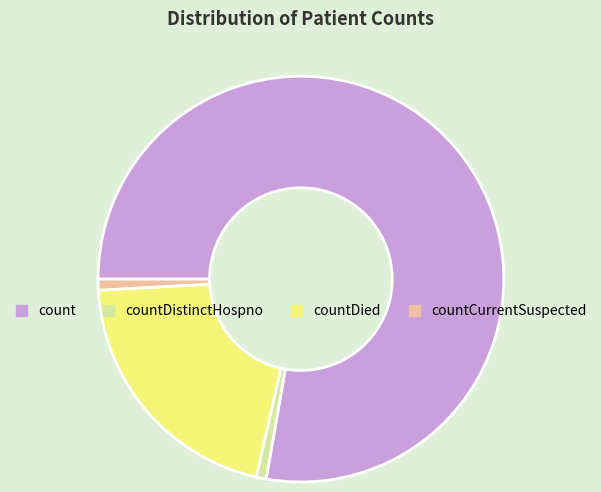

What is the largest slice in the pie chart?

count